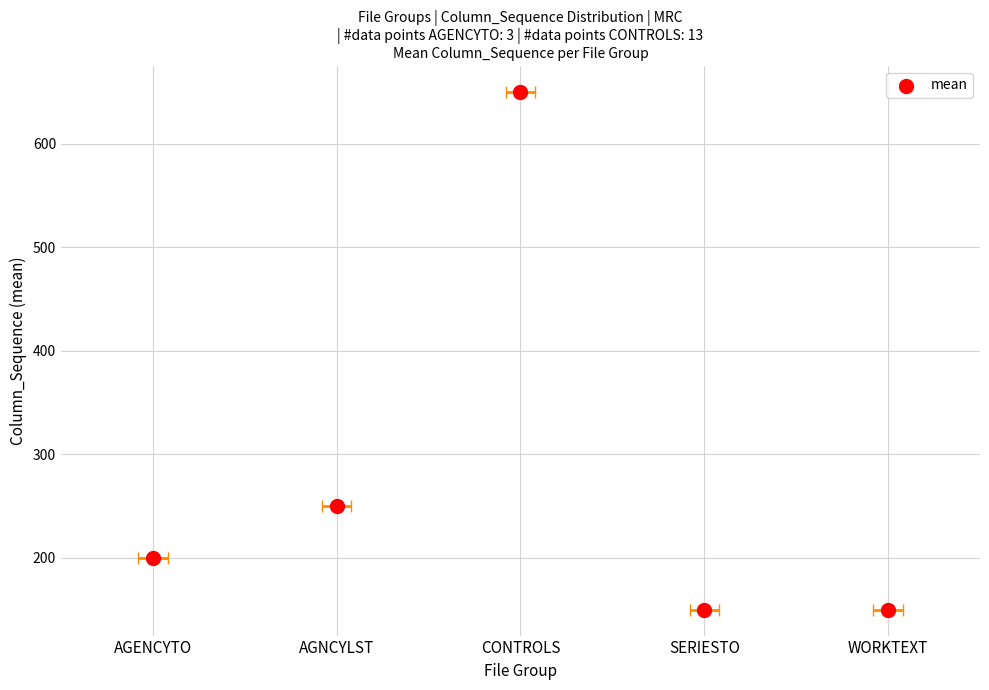

What is the ratio of the value at AGNCYLST to the value at AGENCYTO?

1.2